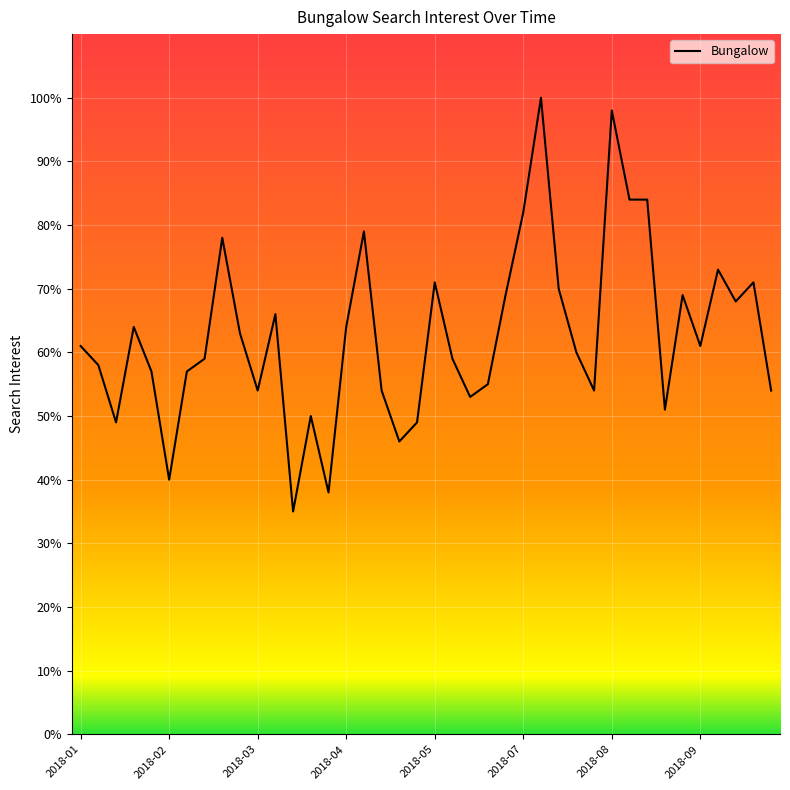

What is the difference between the maximum and minimum values?

65